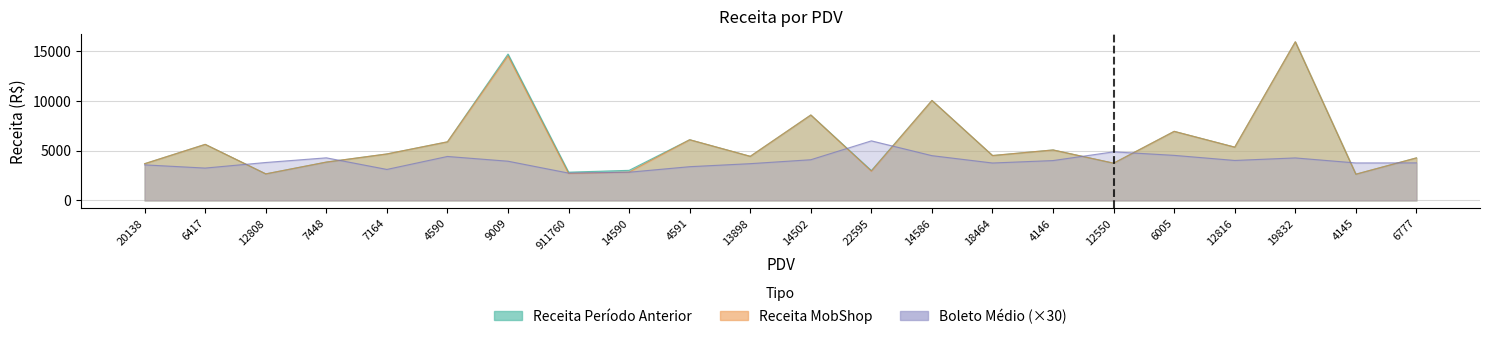

What is the total value across all series at 6005?

18401.5